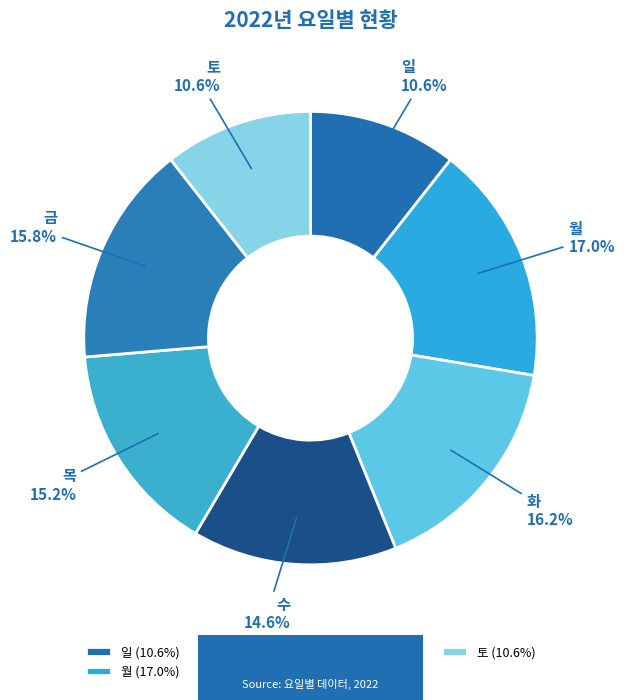

Combined, what portion of the pie is 목 and 수?

29.8%